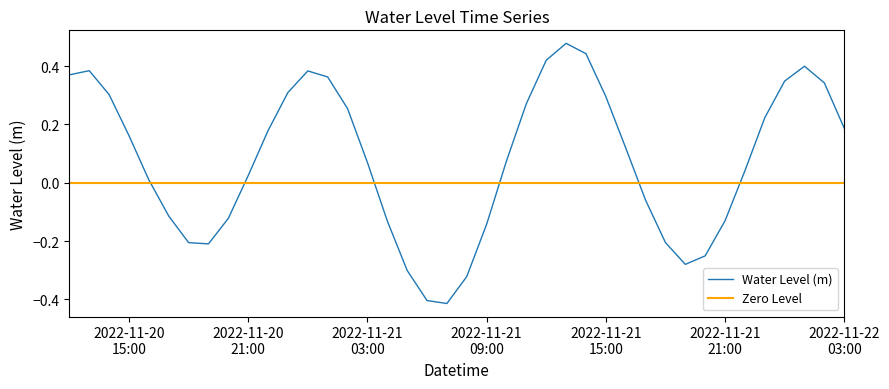

Is it true that the value at 2022-11-21 09:00 is -0.1?

False